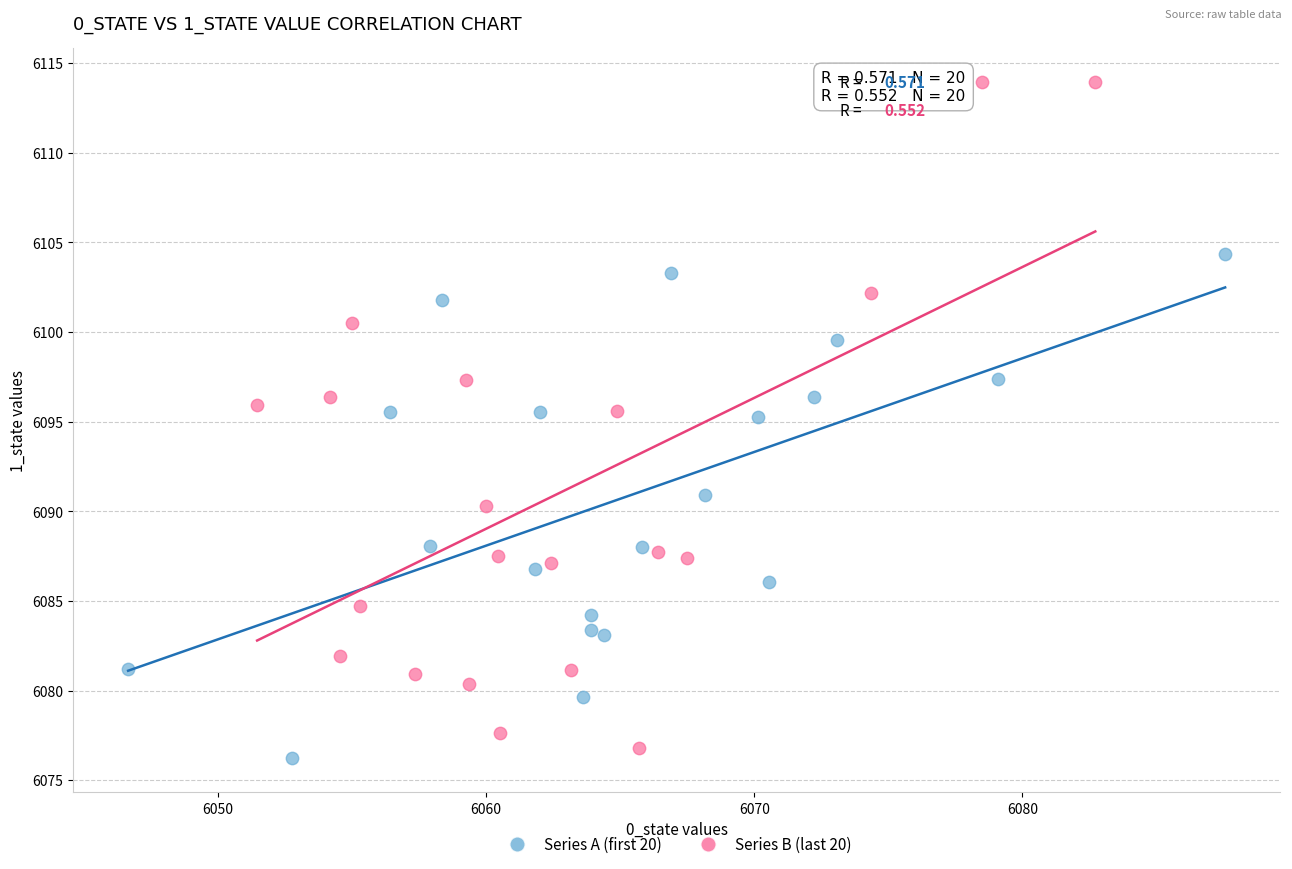

Which series contains the highest Y value?

Series B (last 20)